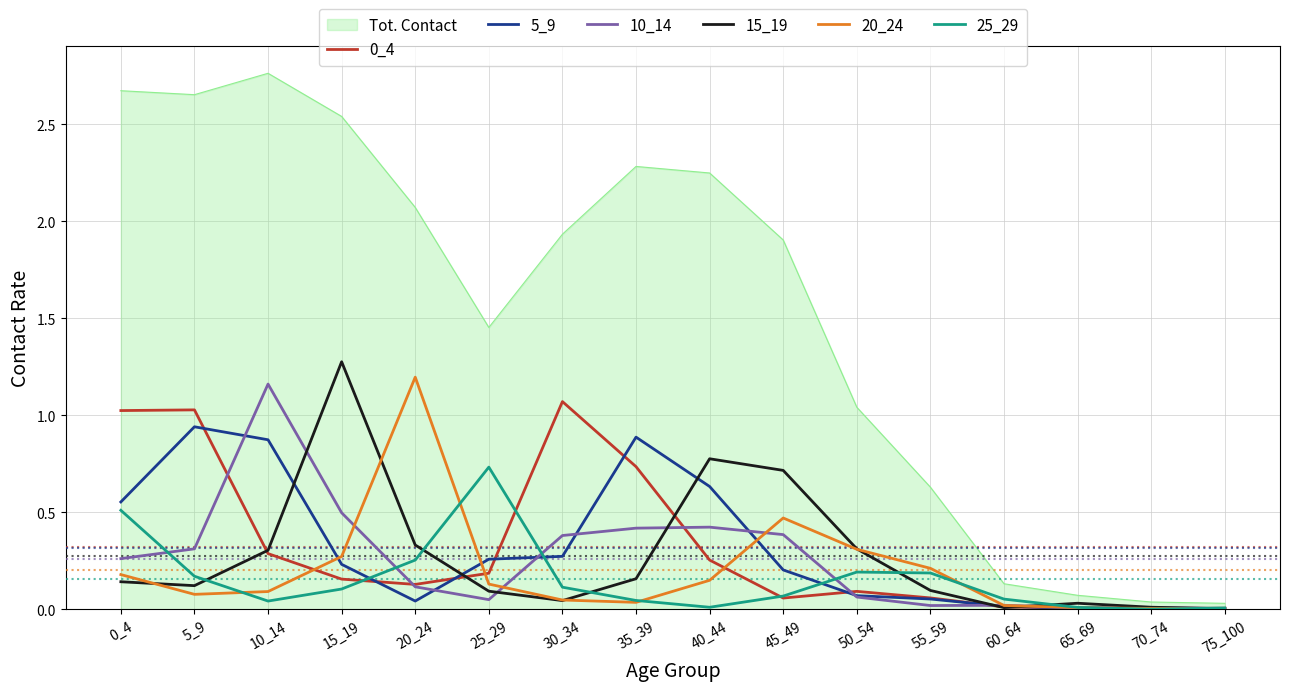

The value of 10_14 at 45_49 is 0.2. True or false?

False